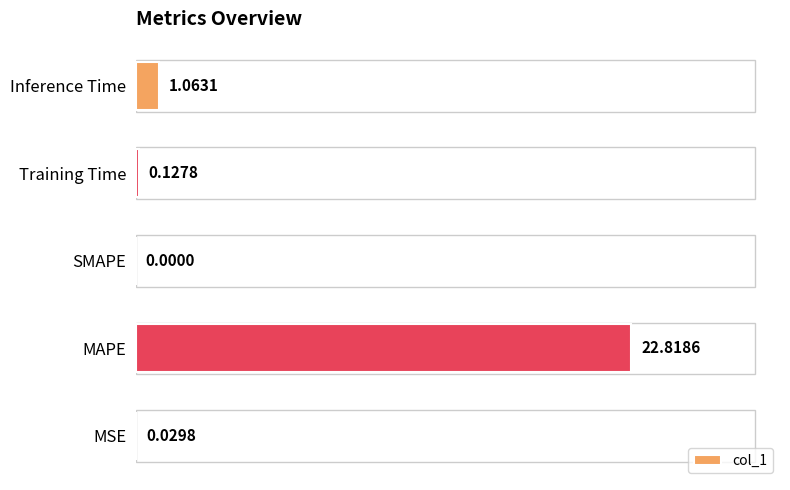

What is the sum of the values at MAPE and MSE?

22.8